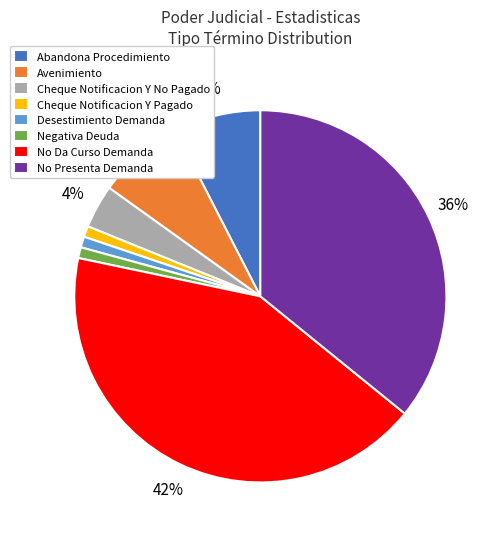

Is Abandona Procedimiento the majority of the pie?

No